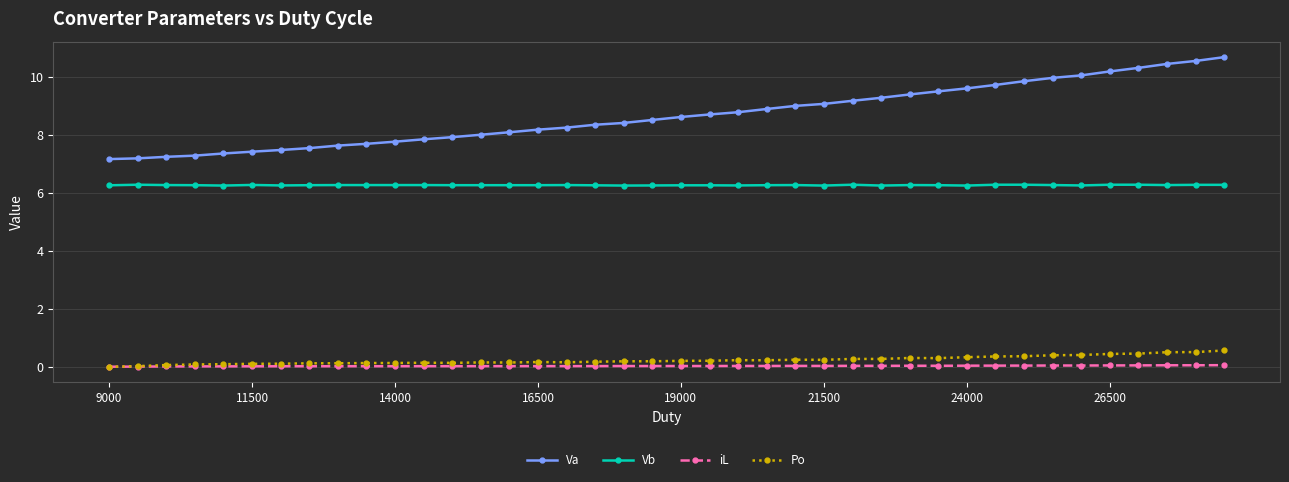

What is the difference between the maximum and minimum values in the Va series?

3.5